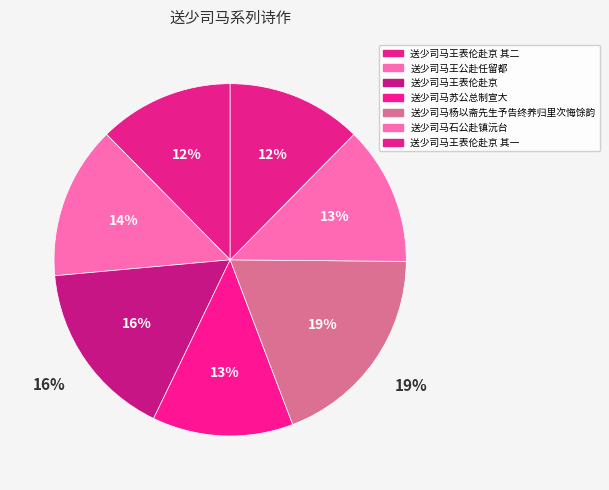

To the nearest percent, what is the combined percentage of 送少司马王表伦赴京 其二 and 送少司马石公赴镇沅台?

25%